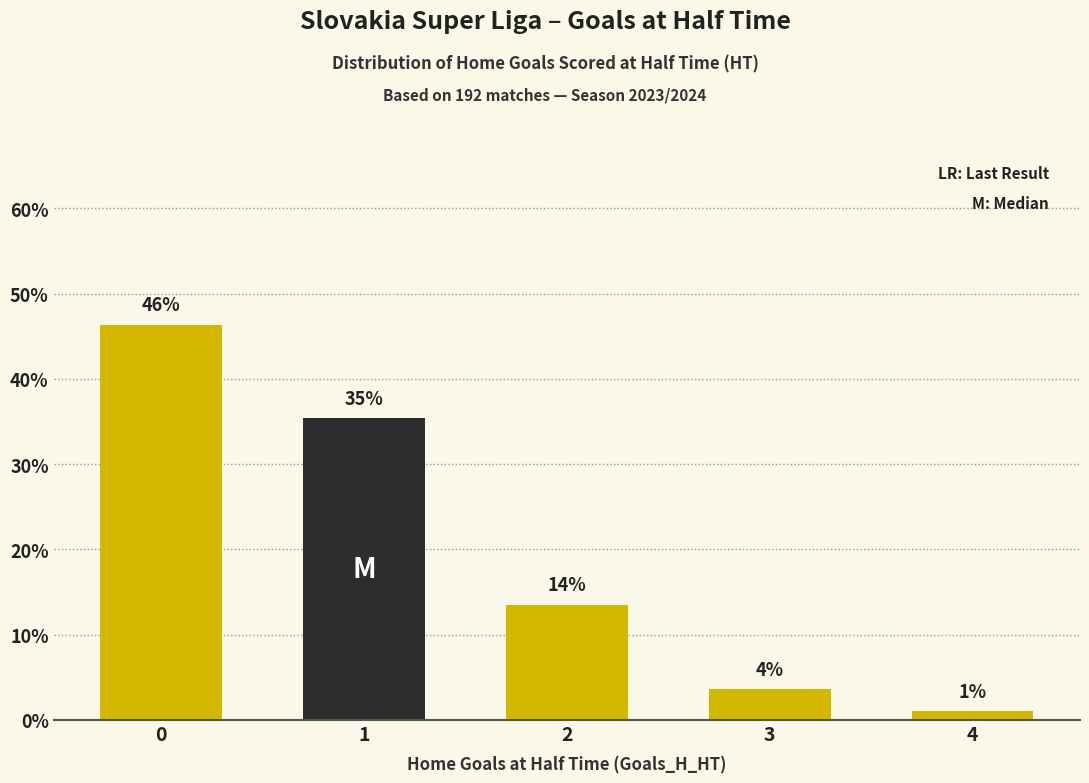

What is the greatest value displayed?

46.4